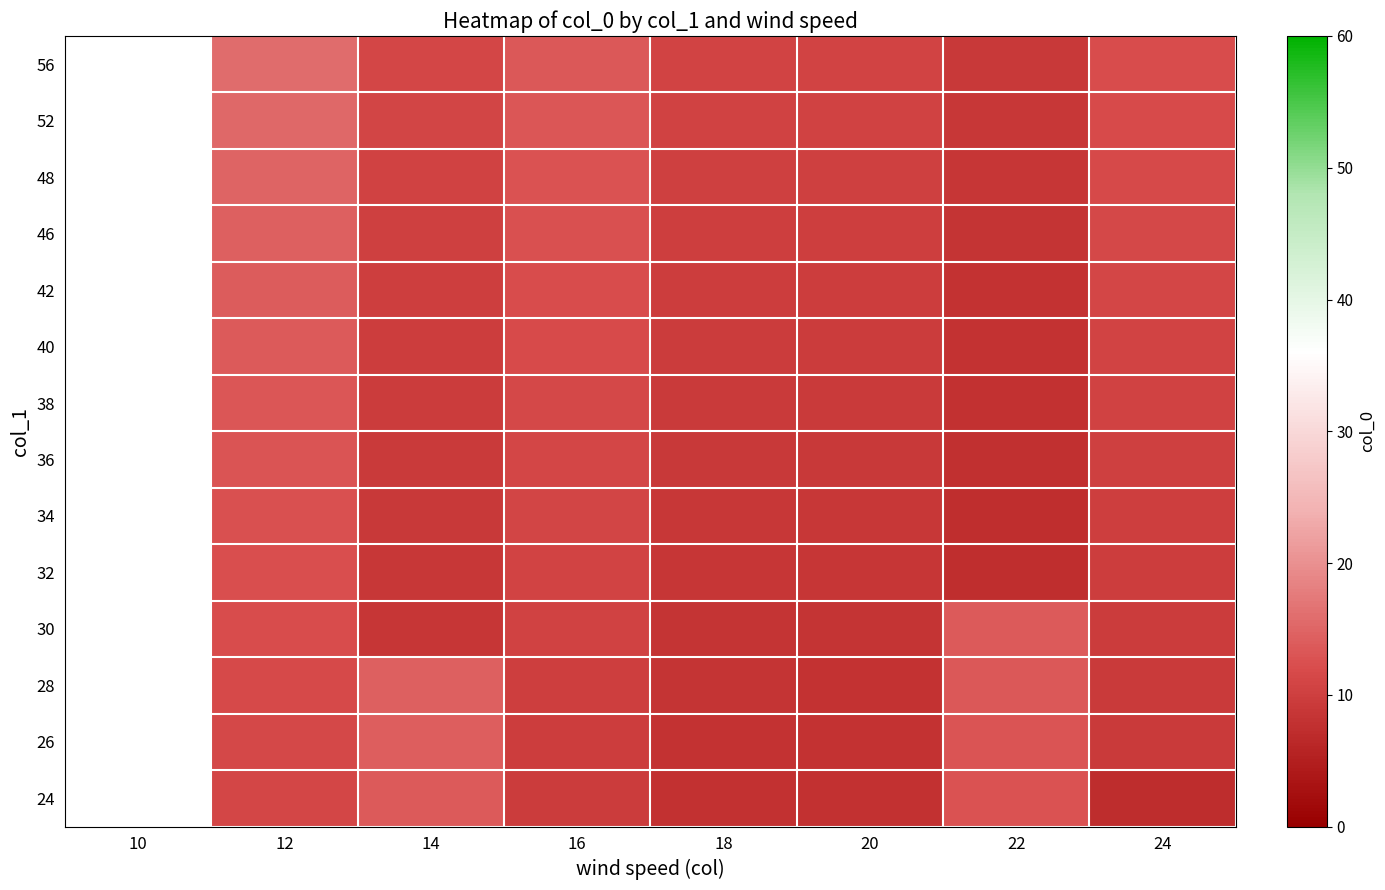

Is the value of 26 at 12 greater than the value of 52 at 20?

Yes